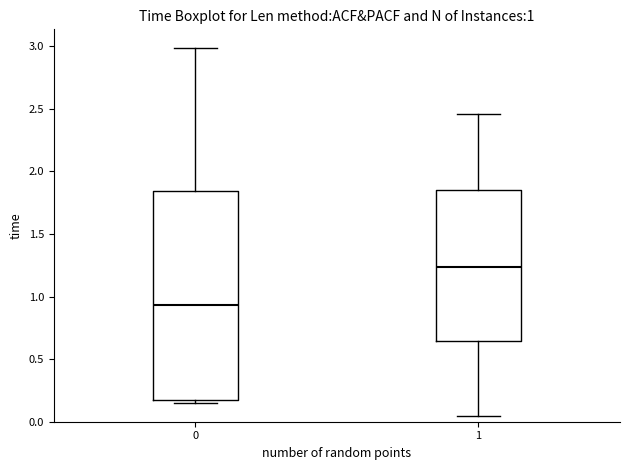

Which box is the tallest, from its lower edge to its upper edge?

0